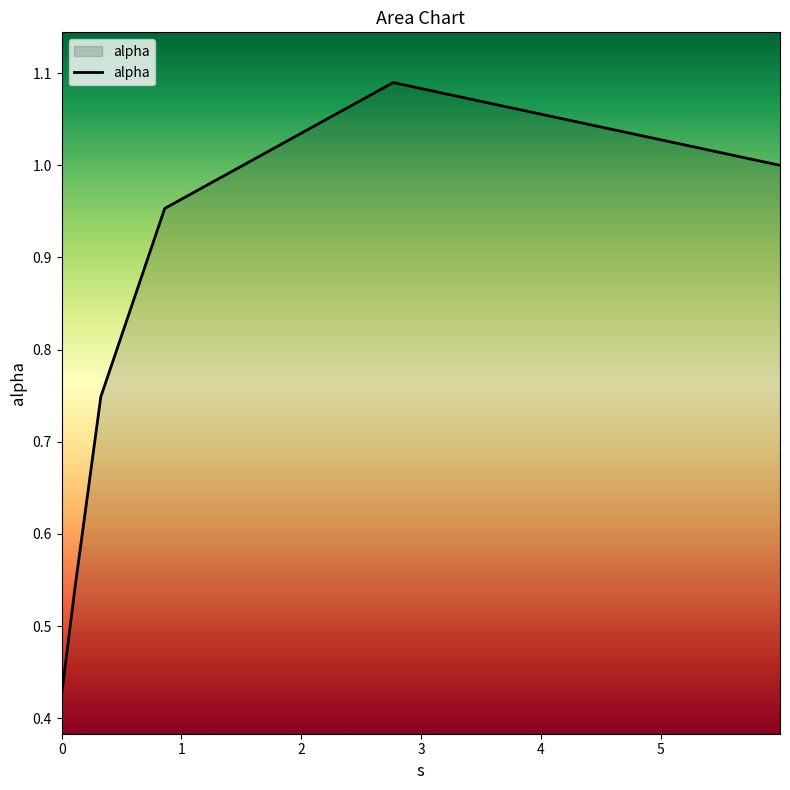

Does the chart display data point markers on the line(s)?

No